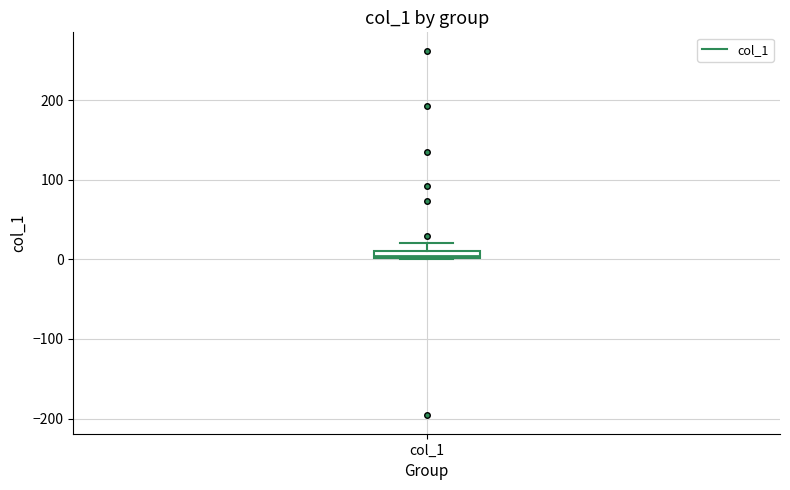

Where is the upper edge of the box for col_1 on the y-axis? The values are not printed on the chart, so give them approximately, as read against the axis.

10